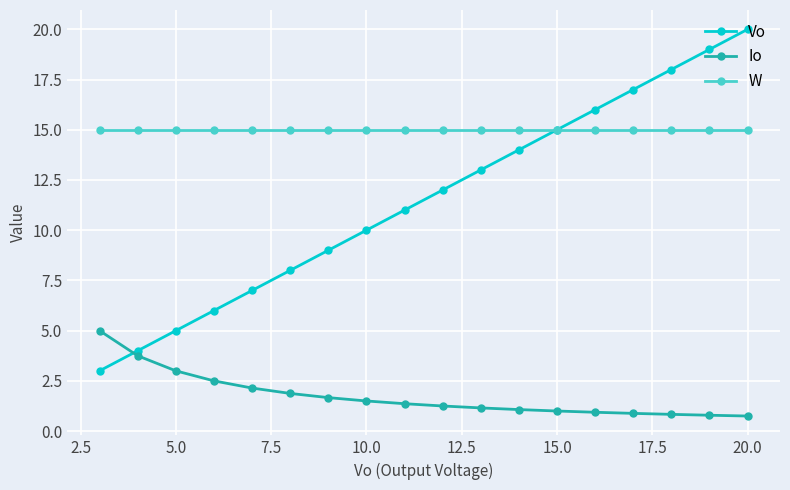

What is the value of the W point at the 17th from the left?

15.0